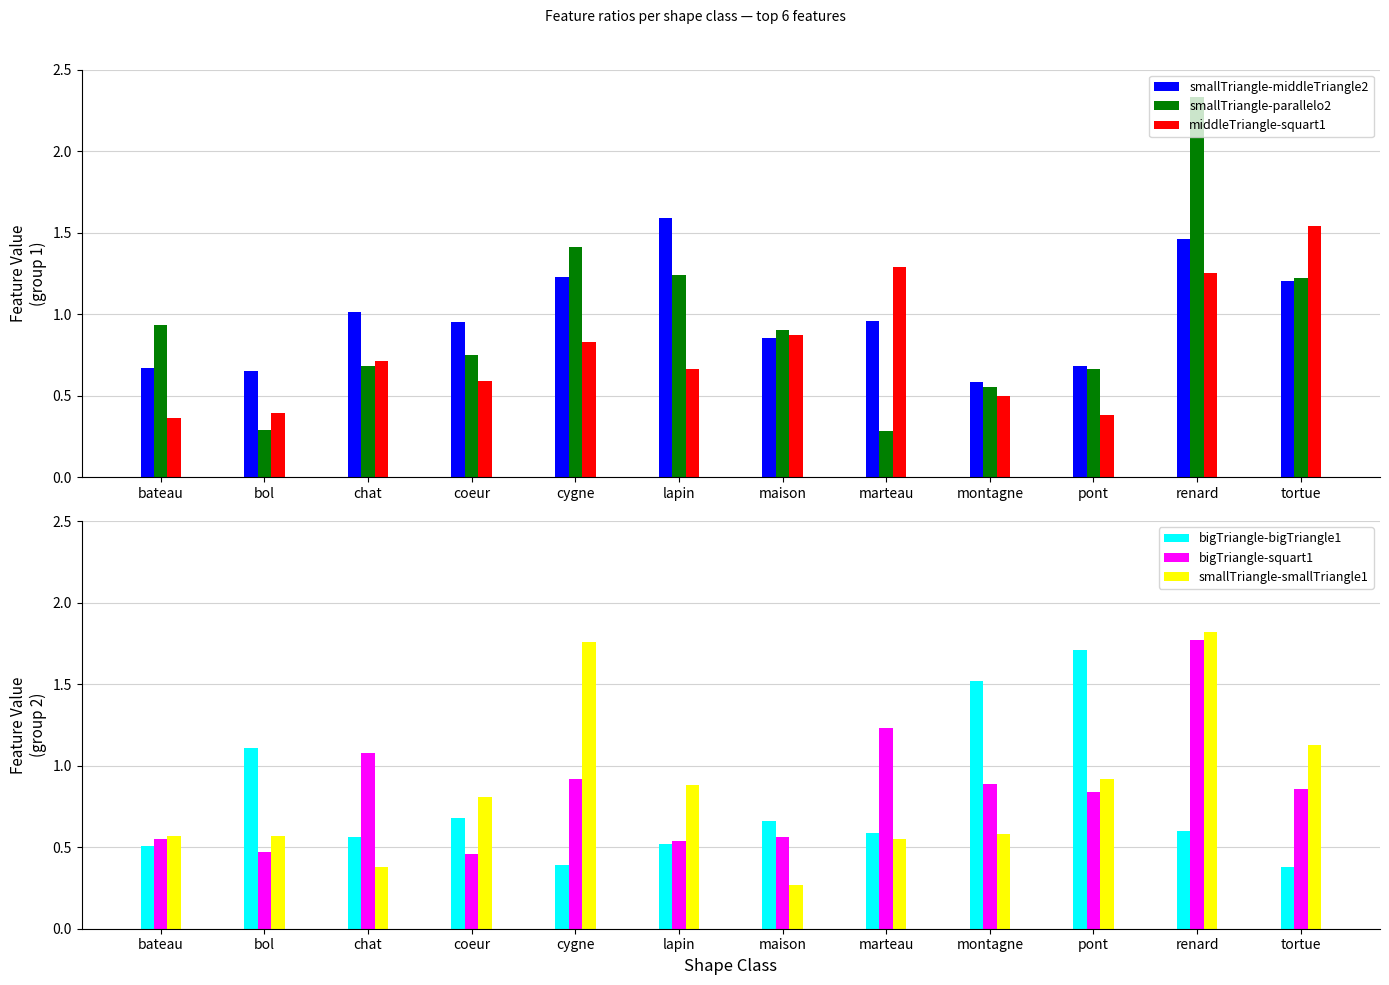

Are the bars grouped side by side (vs. stacked)?

Yes